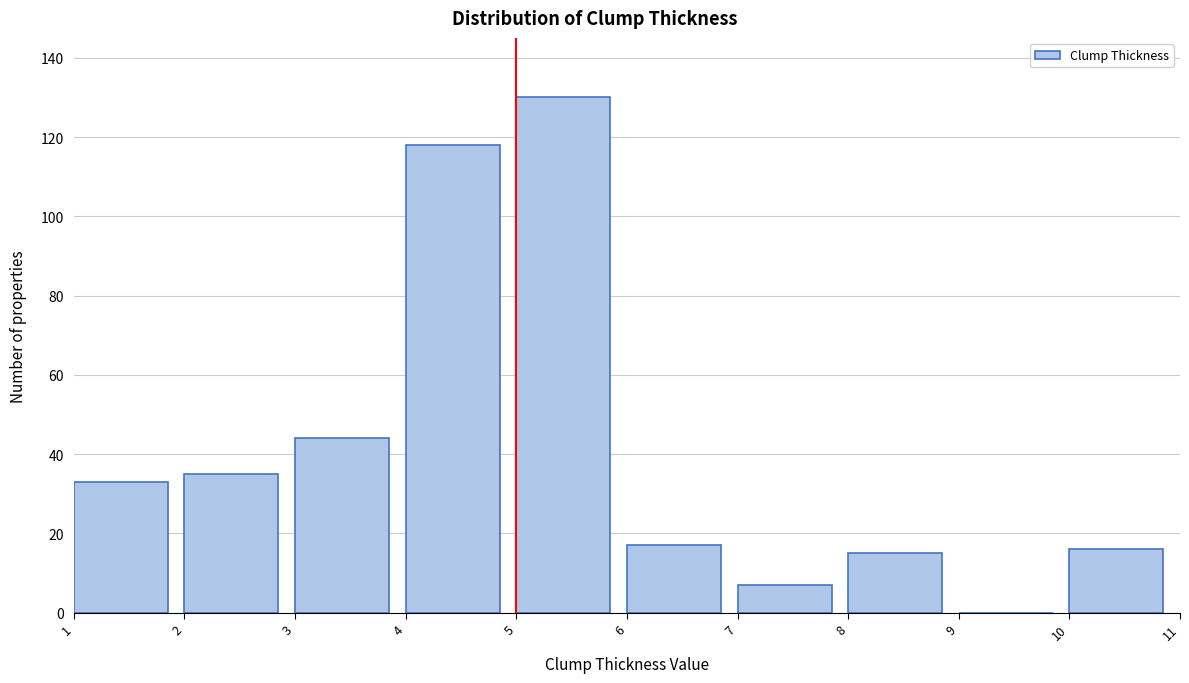

Reading left to right, transcribe this chart: for each bar, give the range it covers on the x-axis and its height. The values are not printed on the chart, so give them approximately, as read against the axis.

1 to 2: 34
2 to 3: 36
3 to 4: 44
4 to 5: 118
5 to 6: 130
6 to 7: 18
7 to 8: 8
8 to 9: 16
9 to 10: 0
10 to 11: 16